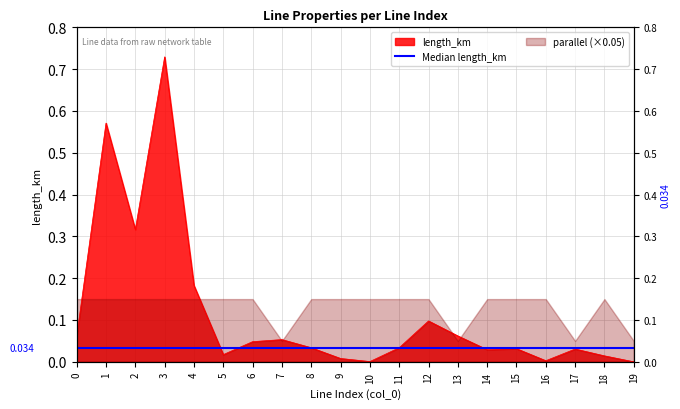

Does the chart display data point markers on the line(s)?

No